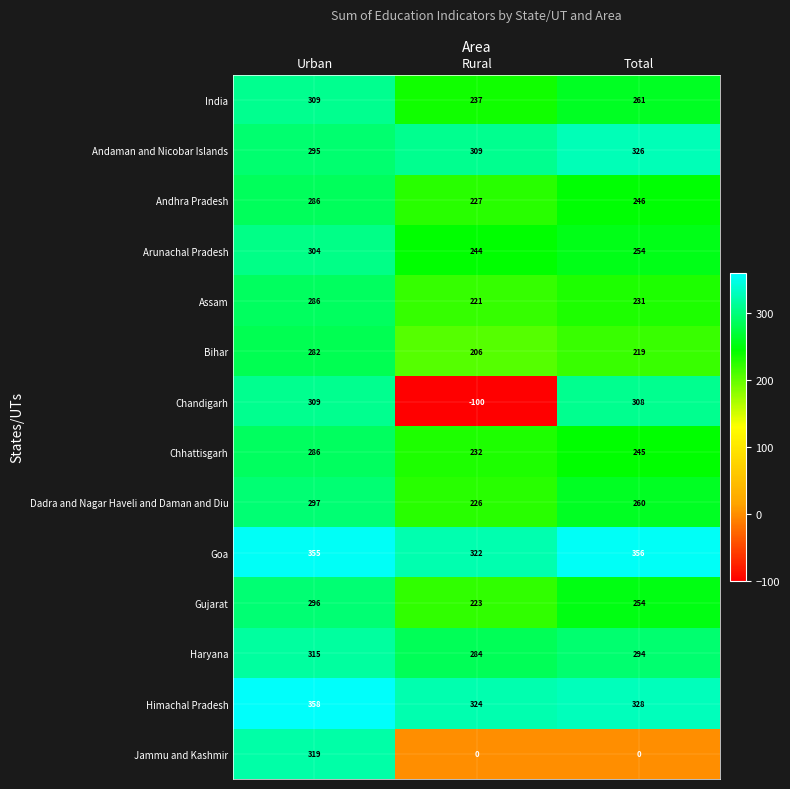

Where is India nearest to the value 273?

Total